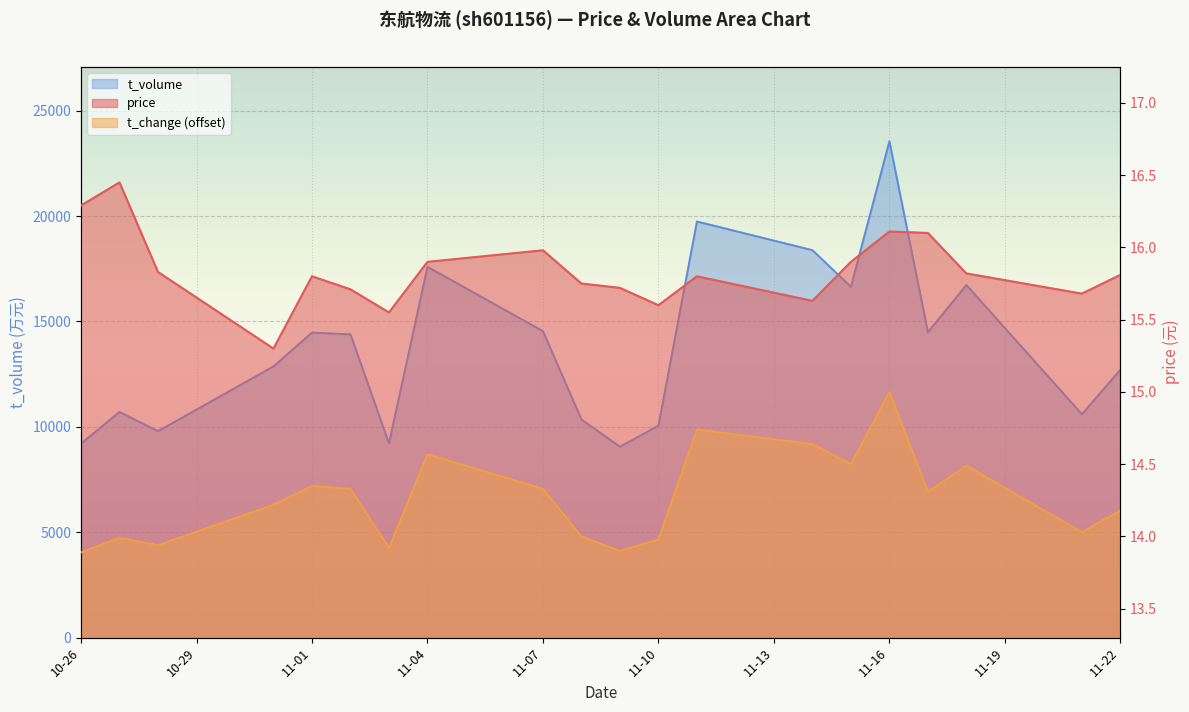

Which series has the largest total across all categories?

t_volume